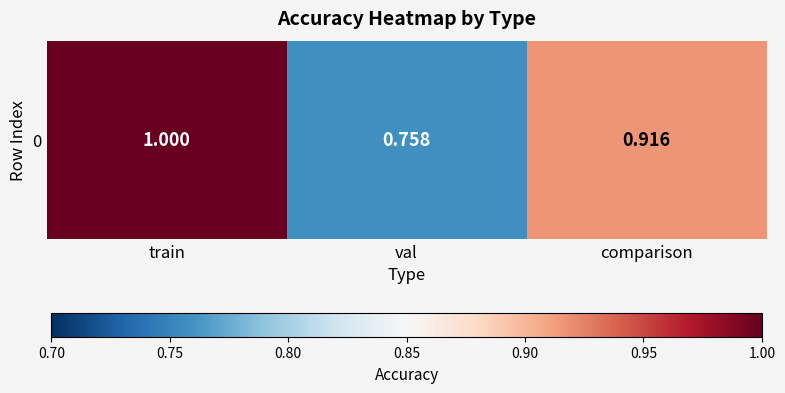

The chart shows a value of 0.9 at comparison. True or false?

True